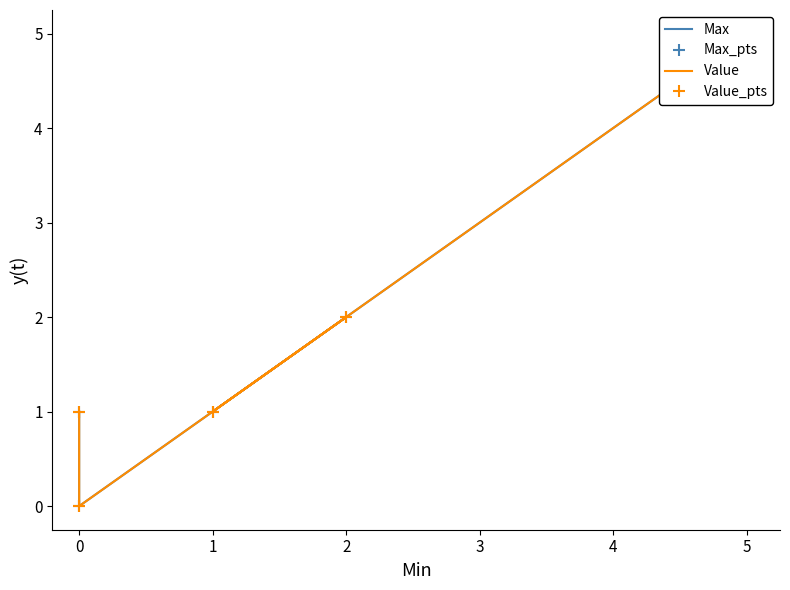

What is the label of the 4th point from the left?

1